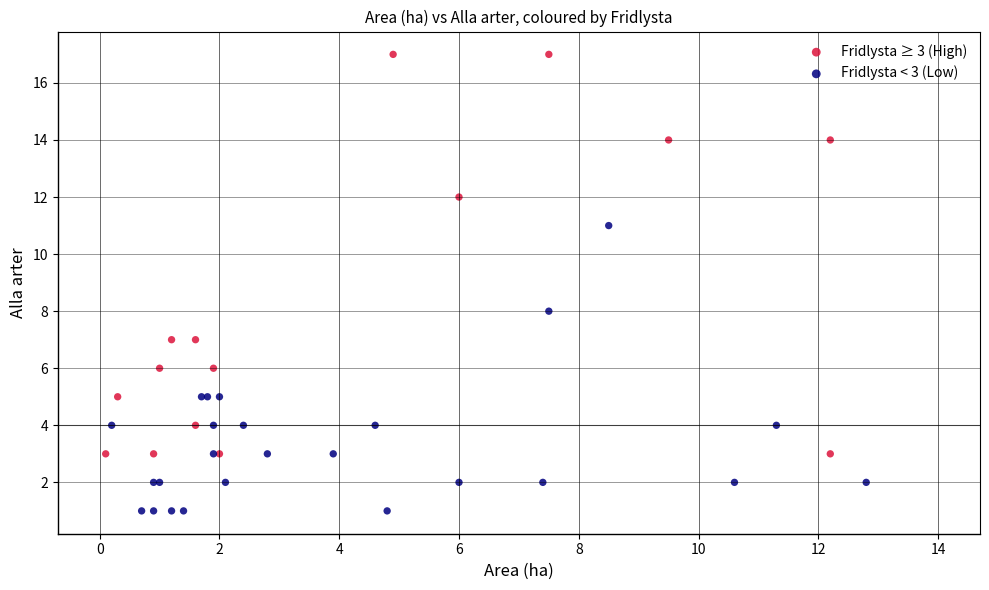

Which series contains the highest Y value?

Fridlysta ≥ 3 (High)